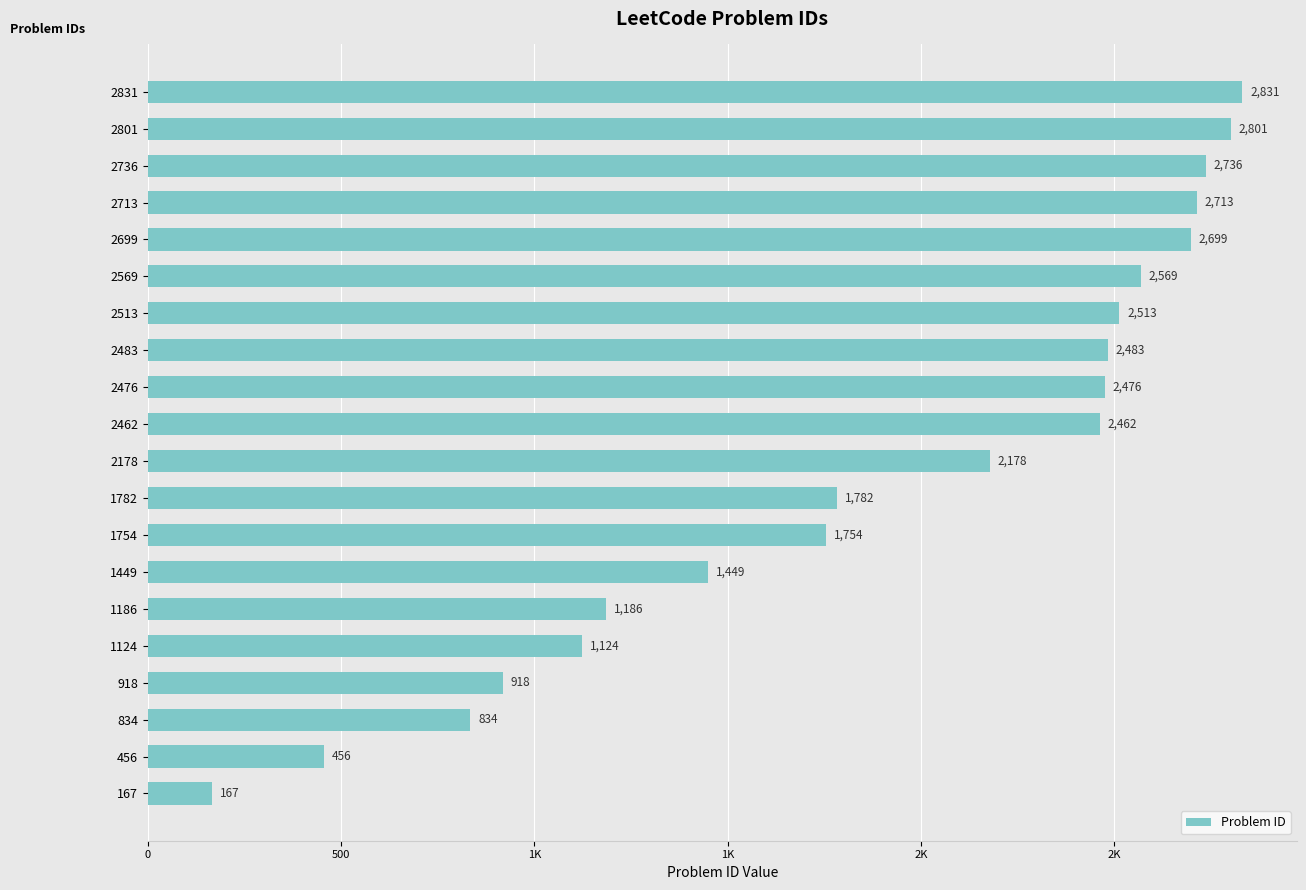

Does the chart contain any negative values?

No